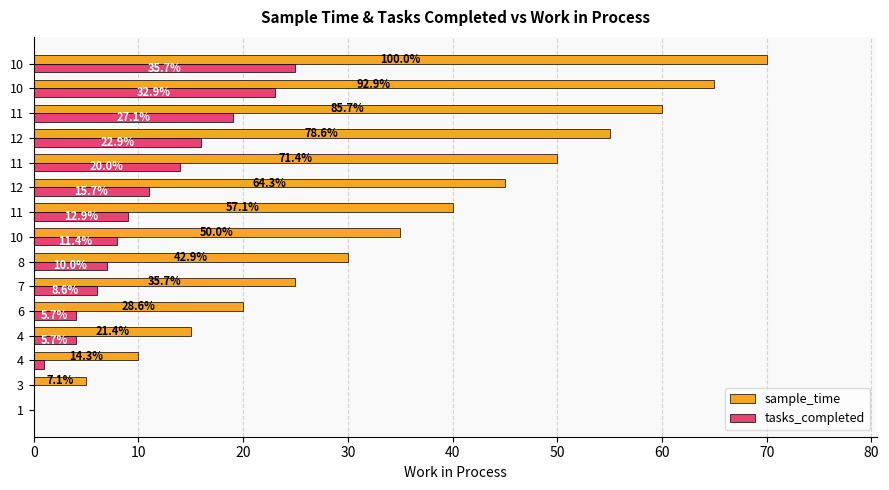

What are all the series names shown in the legend?

sample_time, tasks_completed